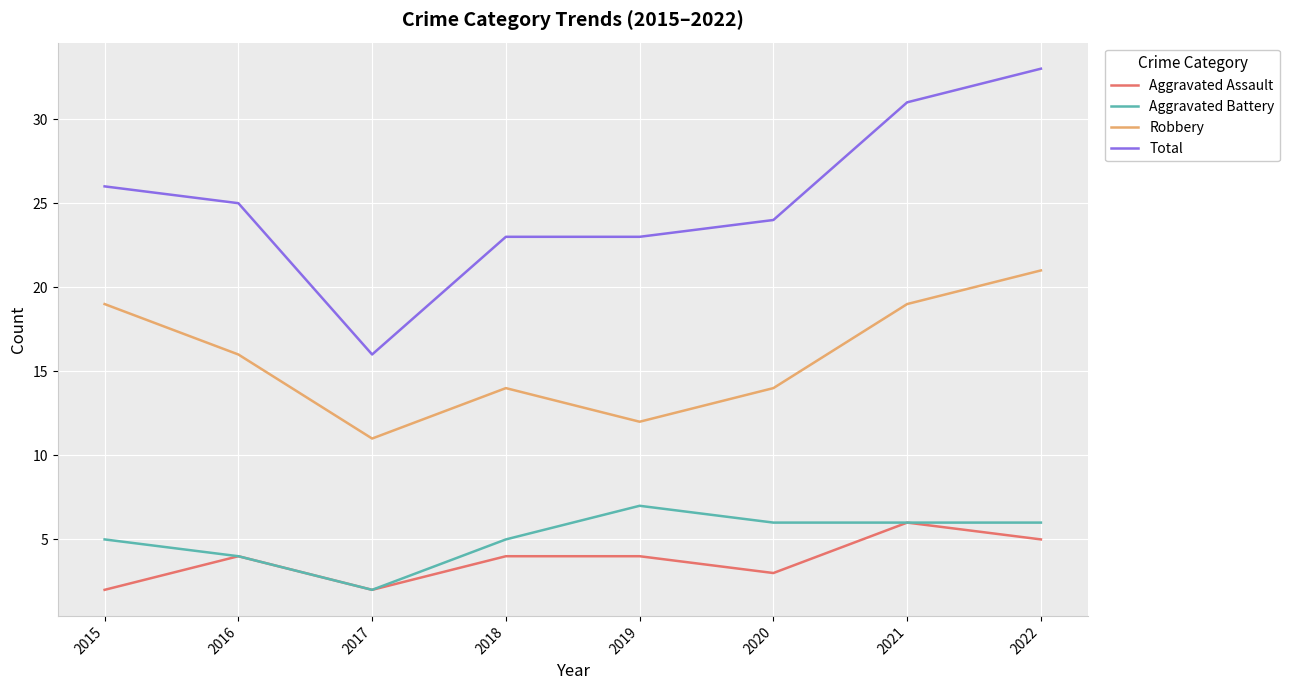

What are all the series names shown in the legend?

Aggravated Assault, Aggravated Battery, Robbery, Total